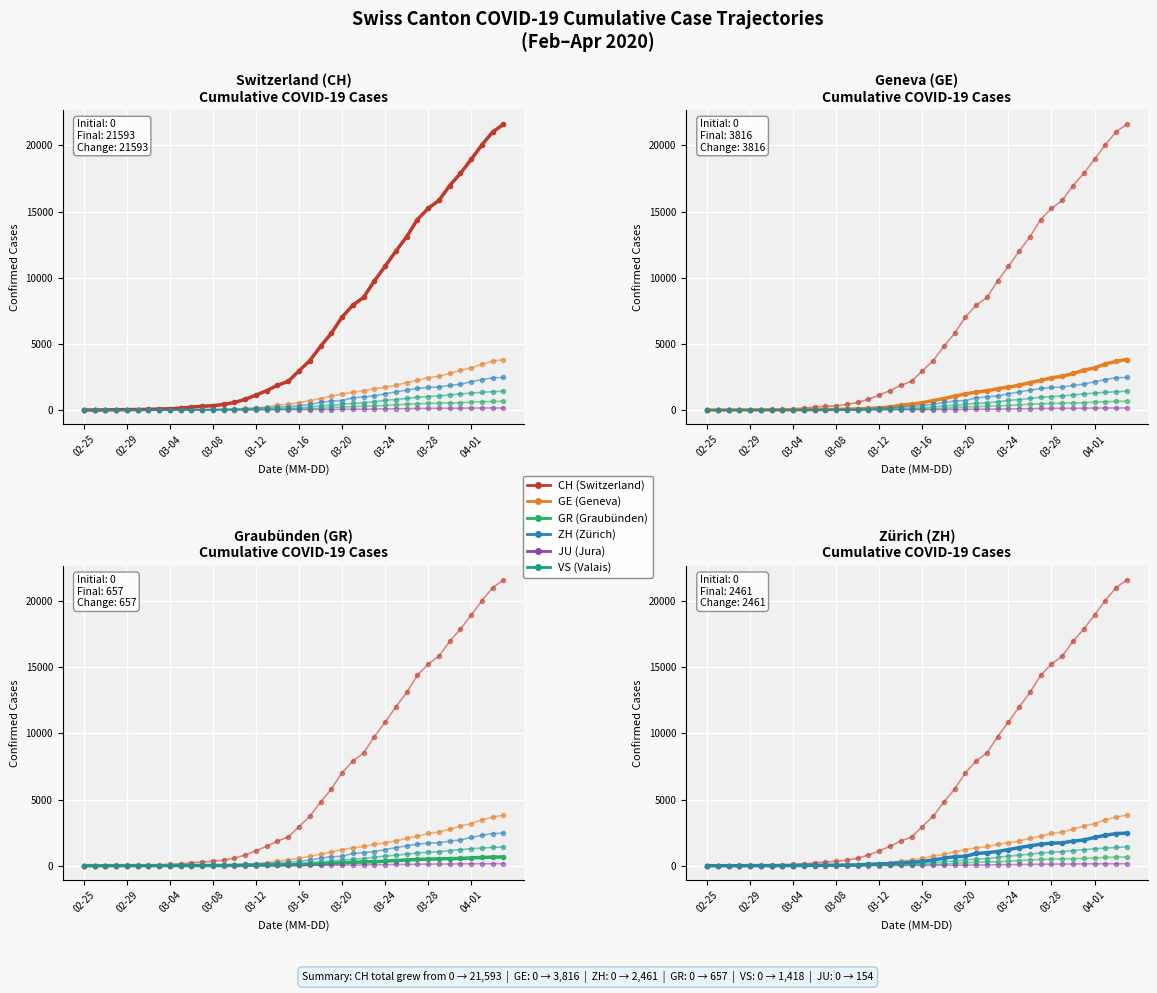

After their last crossing, which series has the higher values: GE or GR?

GE